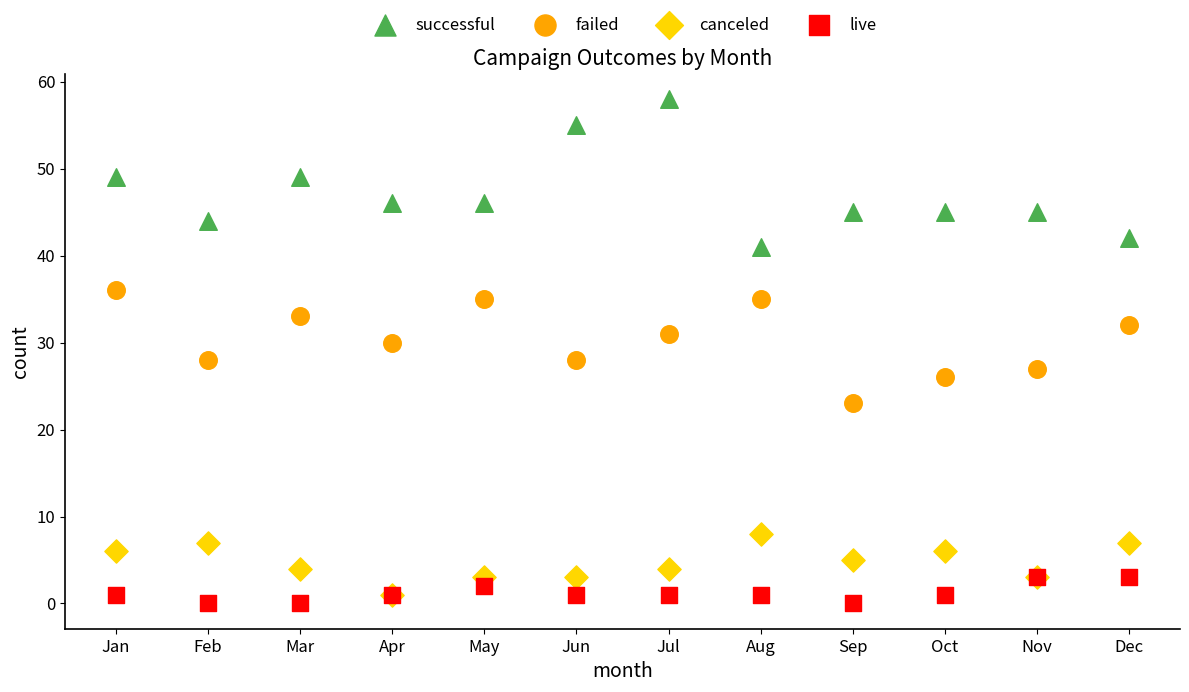

What are all the series names shown in the legend?

successful, failed, canceled, live